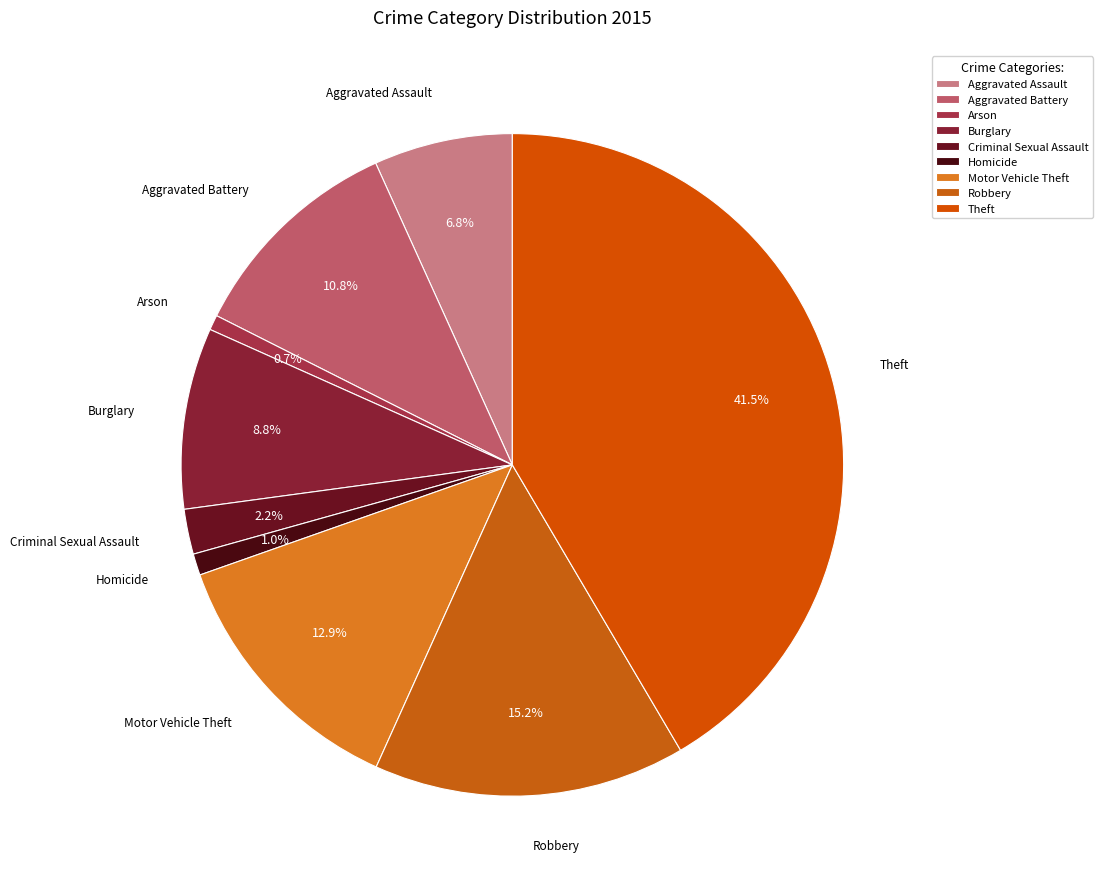

What percentage is the Motor Vehicle Theft slice, to the nearest percent?

13%